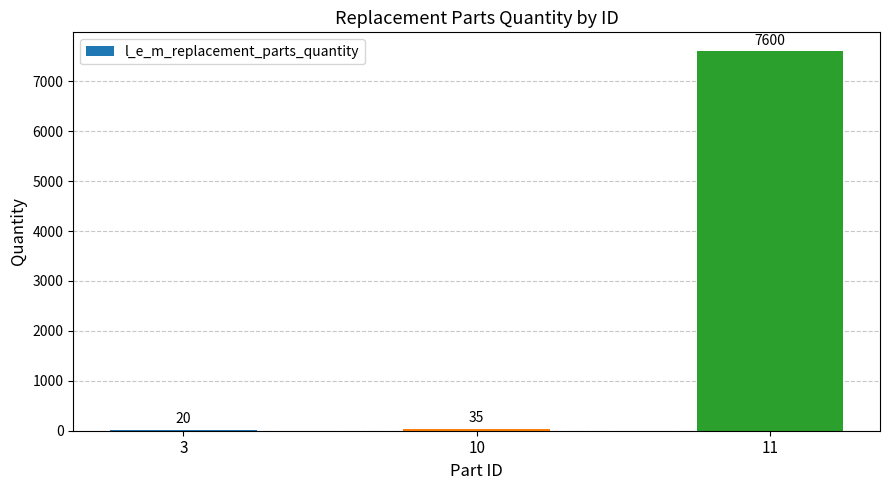

What is the ratio of the value at 11 to the value at 3?

380.0